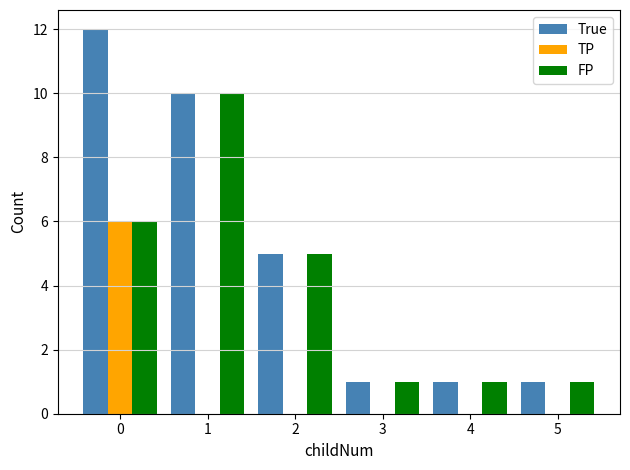

The FP series shows 2 at 0. True or false?

False